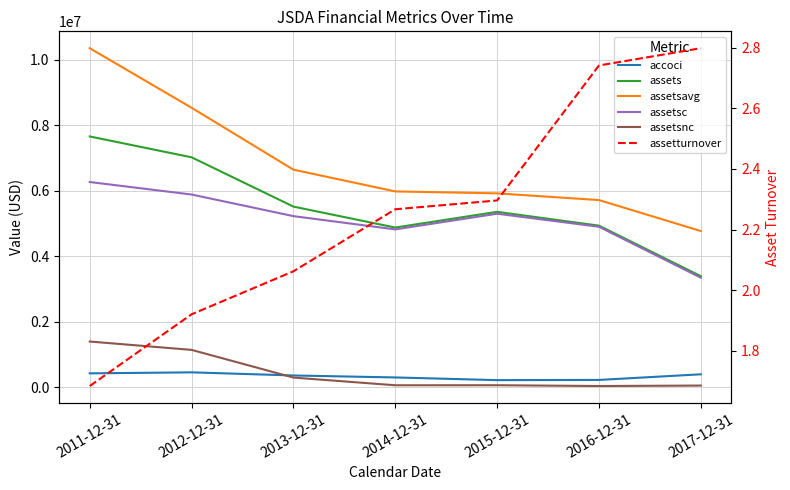

Which series has the largest total across all categories?

assetsavg